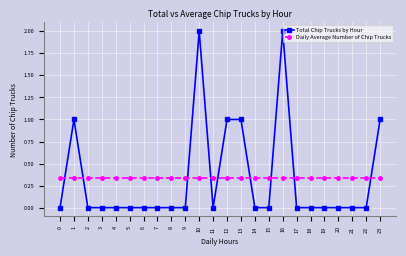

After their last crossing, which series has the higher values: Daily Average Number of Chip Trucks or Total Chip Trucks by Hour?

Total Chip Trucks by Hour